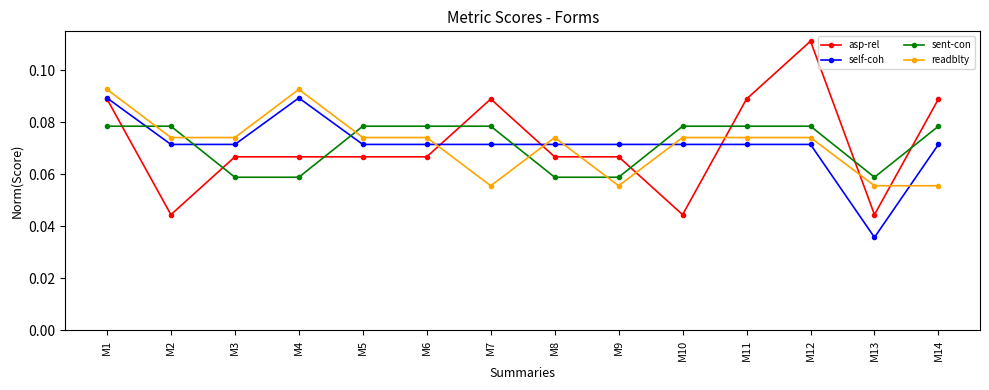

How many intersections are there between sent-con and self-coh?

5